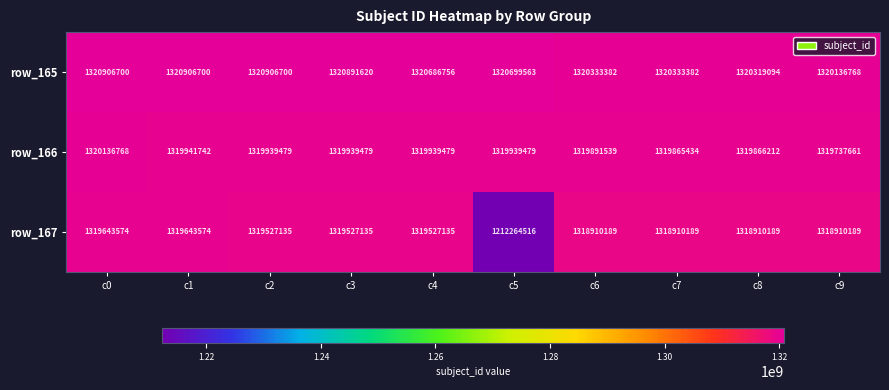

Between c8 and c9, which series saw the biggest shift?

row_165